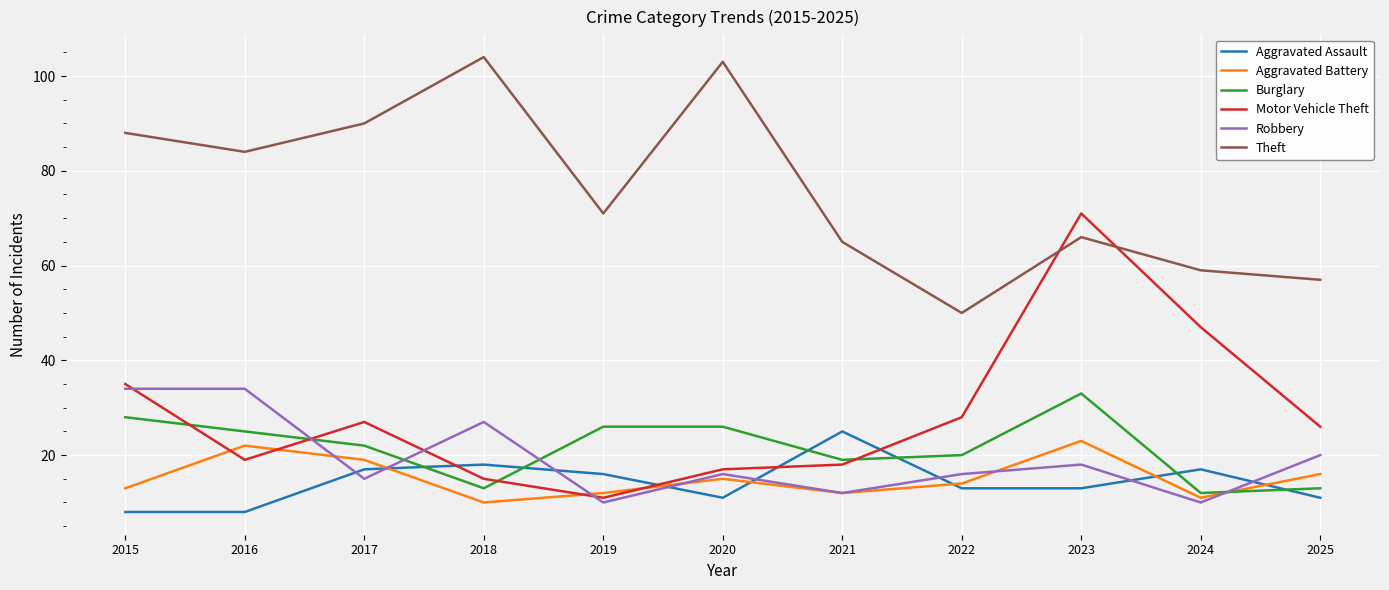

What are all the series names shown in the legend?

Aggravated Assault, Aggravated Battery, Burglary, Motor Vehicle Theft, Robbery, Theft